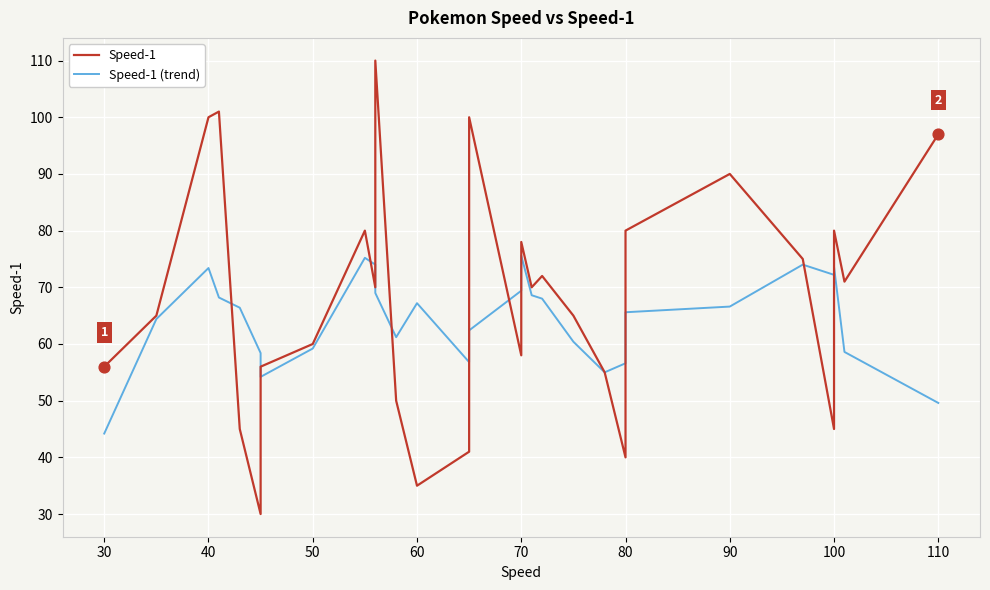

Which series contains the lowest Y value?

Speed-1